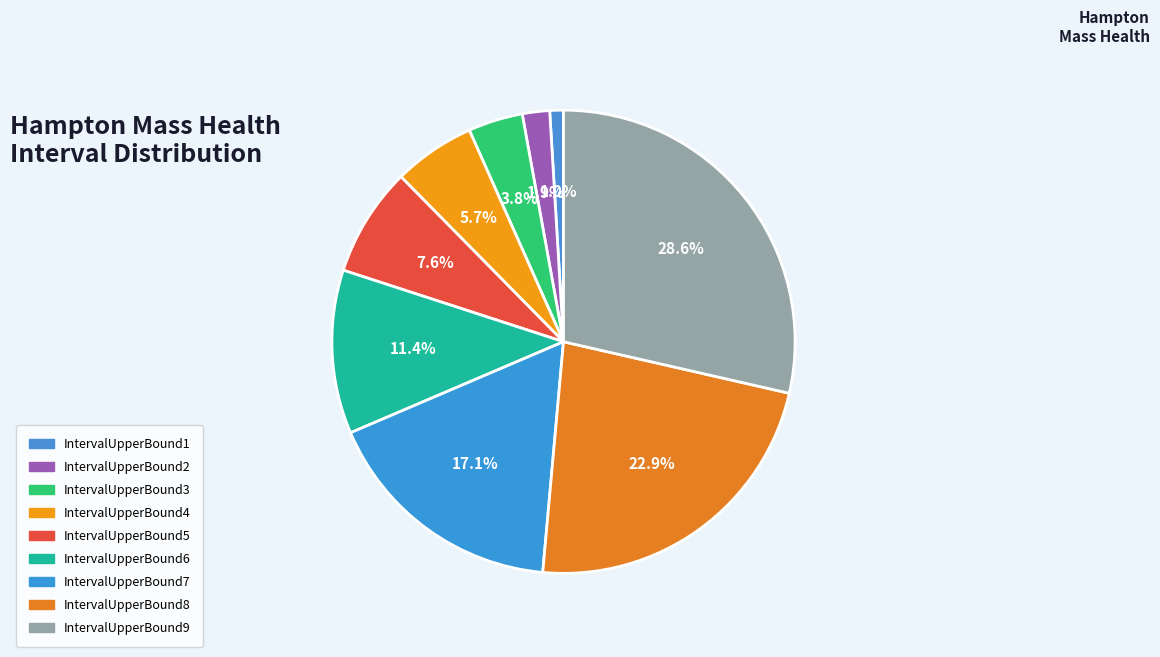

Do IntervalUpperBound2 and IntervalUpperBound3 together represent more than half of the pie?

No